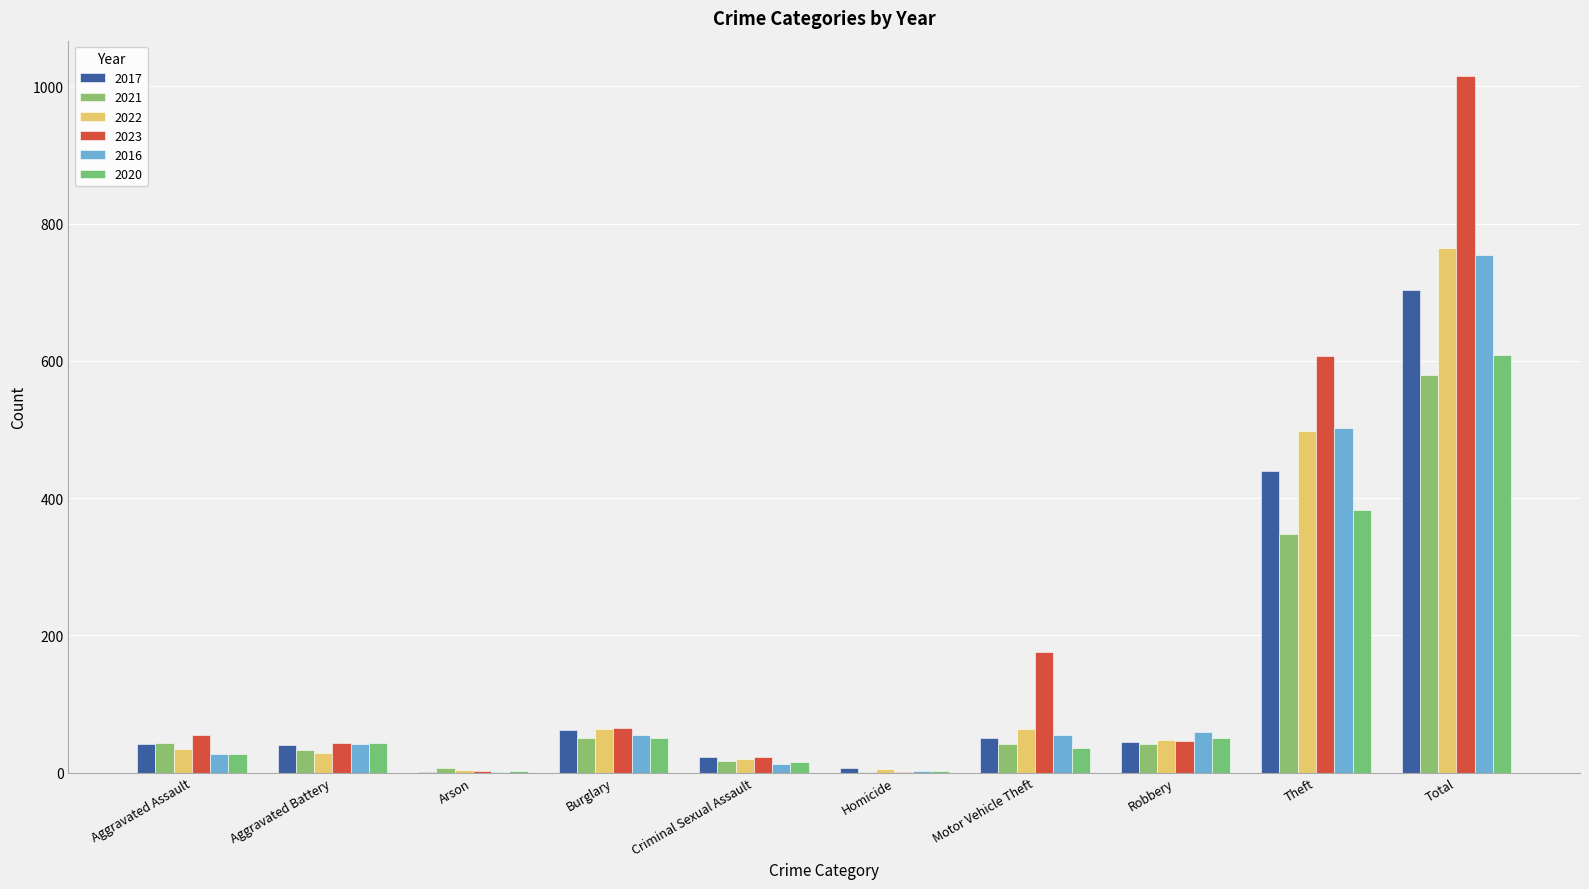

The 2016 series shows 55 at Burglary. True or false?

True